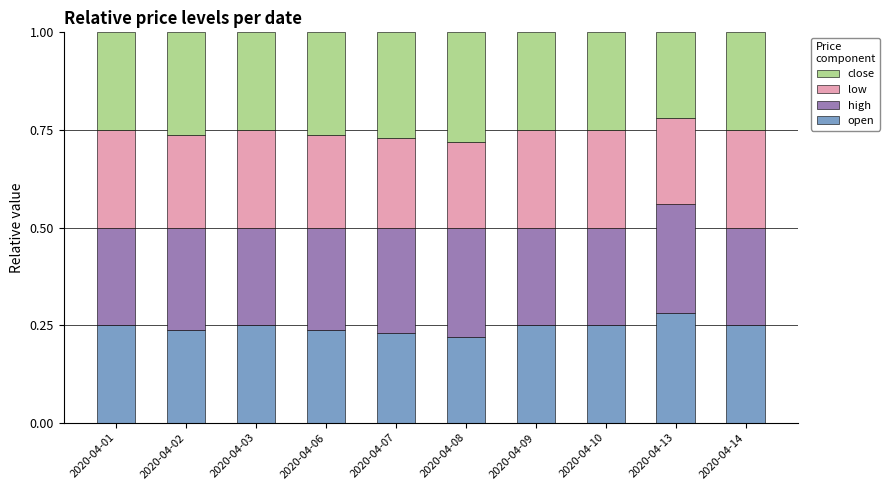

The value of open at 2020-04-13 is 0.1. True or false?

False